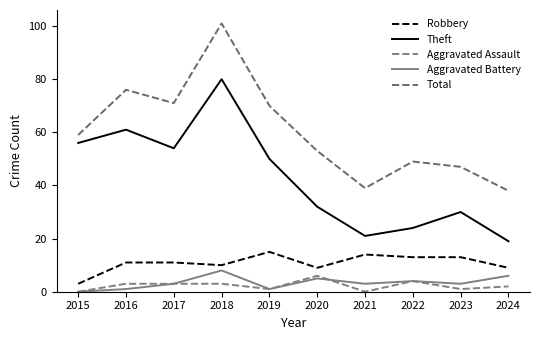

How many distinct data groups are displayed?

5